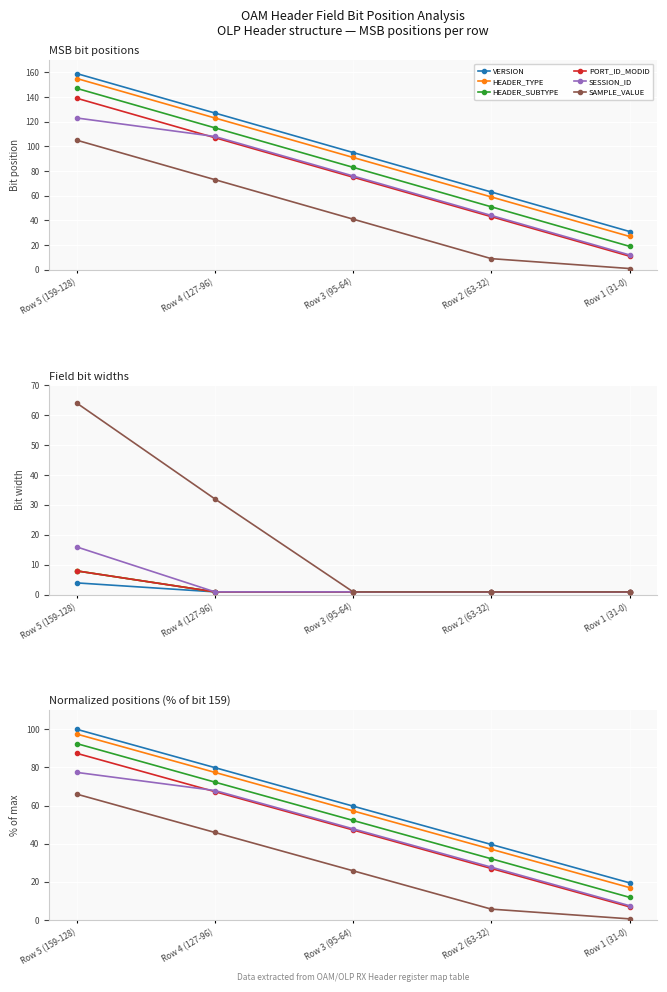

True or false: PORT_ID_MODID and SAMPLE_VALUE cross at least once.

False